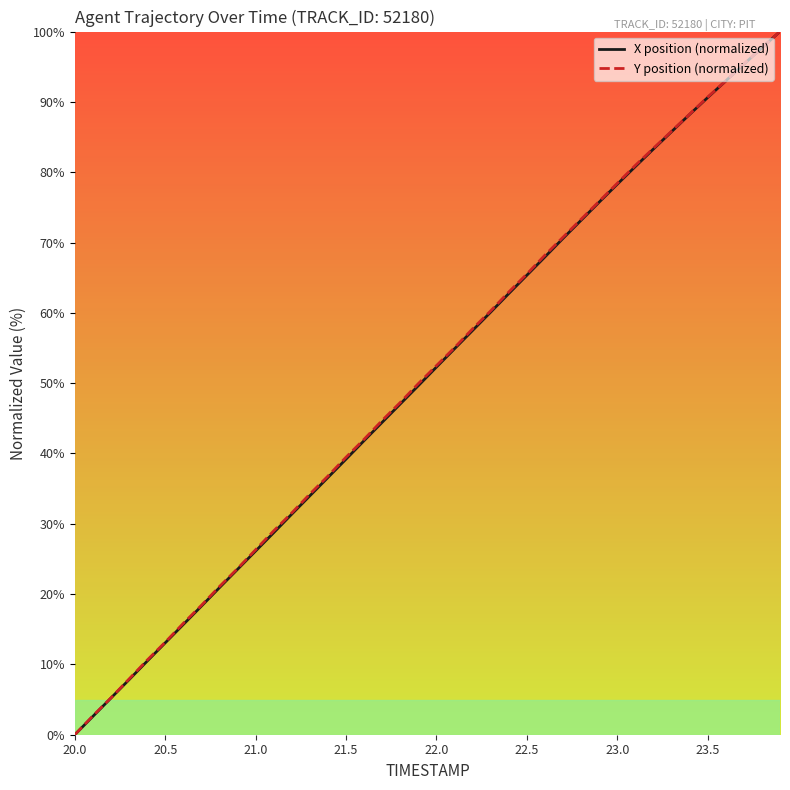

What is the maximum value shown in the chart?

100.0